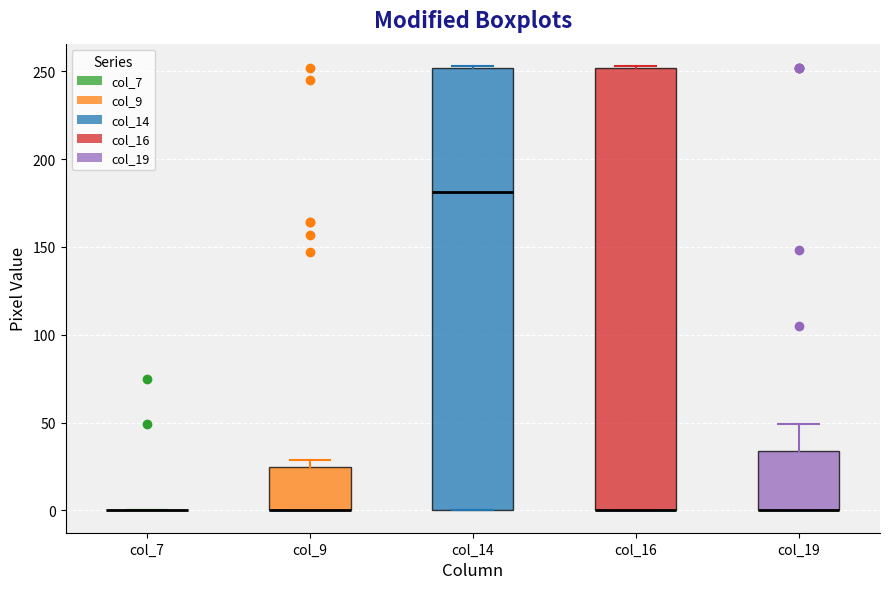

Reading left to right, read every box against the y-axis: the position of its median line, the range the box covers, and the ends of its whiskers. The values are not printed on the chart, so give them approximately, as read against the axis.

col_7: box collapsed to a line at 0, whiskers 0 to 0
col_9: median 0 (drawn on the box's lower edge), box 0 to 25, whiskers 0 to 30
col_14: median 180, box 0 to 250, whiskers 0 to 255
col_16: median 0 (drawn on the box's lower edge), box 0 to 250, whiskers 0 to 255
col_19: median 0 (drawn on the box's lower edge), box 0 to 35, whiskers 0 to 50